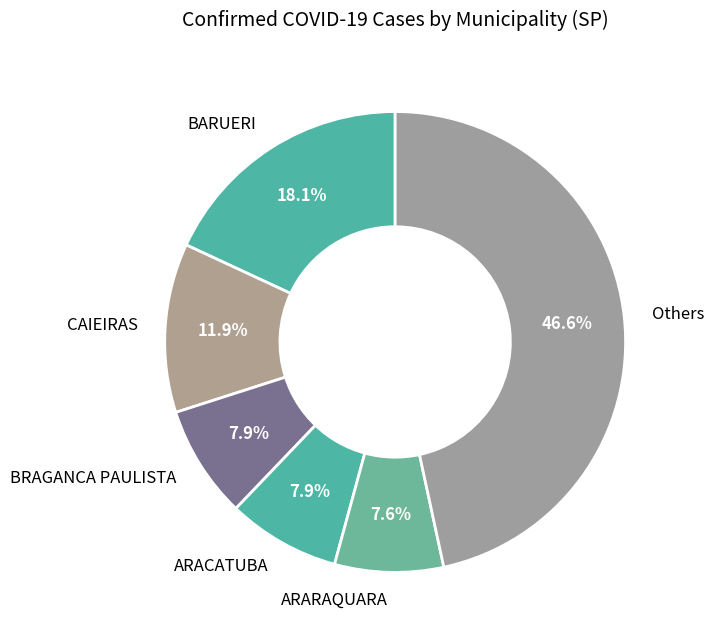

Which slice is the largest?

Others